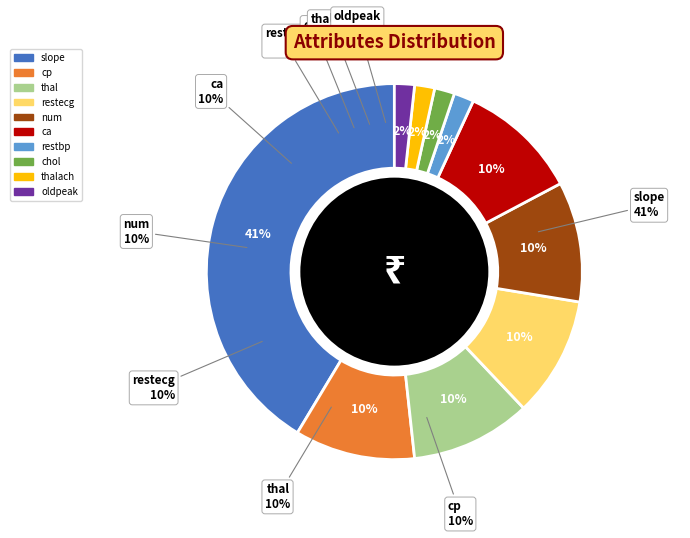

Rank the categories by value from lowest to highest.

restbp, chol, thalach, oldpeak, cp, thal, restecg, num, ca, slope